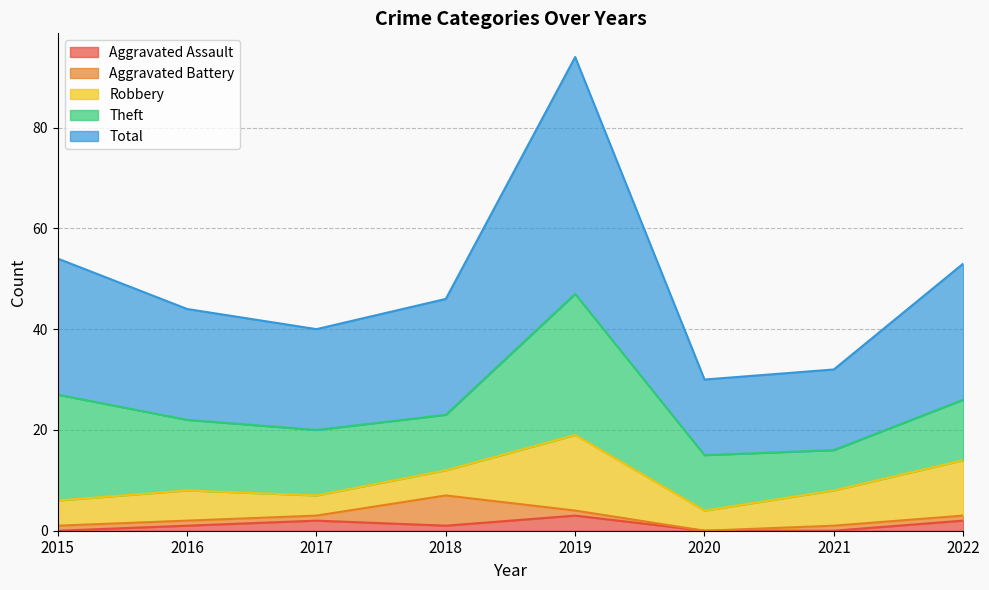

At which label does Aggravated Battery first exceed 1?

2018